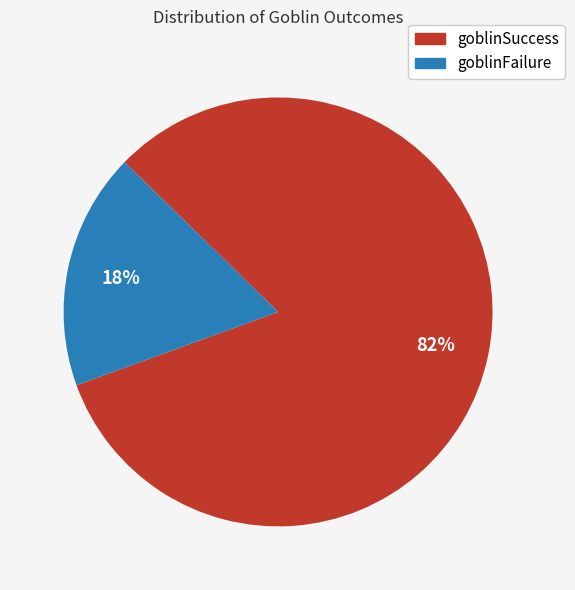

What is the ratio of the value at goblinSuccess to the value at goblinFailure?

4.6